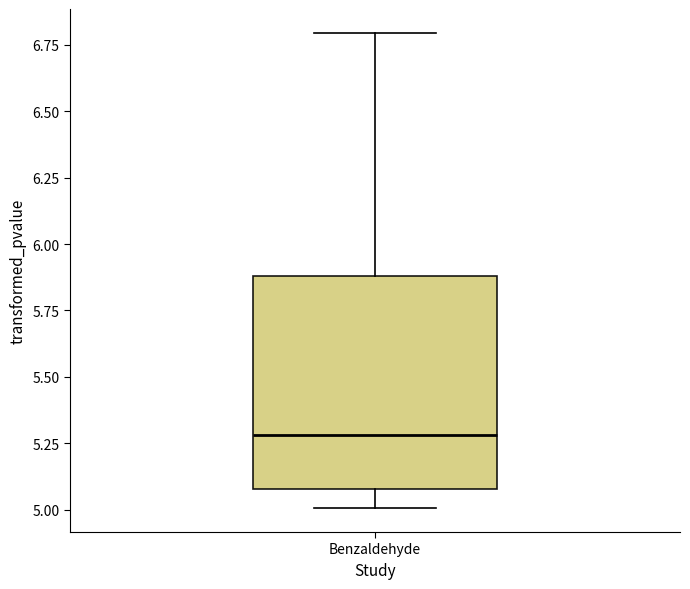

Where does the lower whisker of the box for Benzaldehyde end on the y-axis? The values are not printed on the chart, so give them approximately, as read against the axis.

5.0